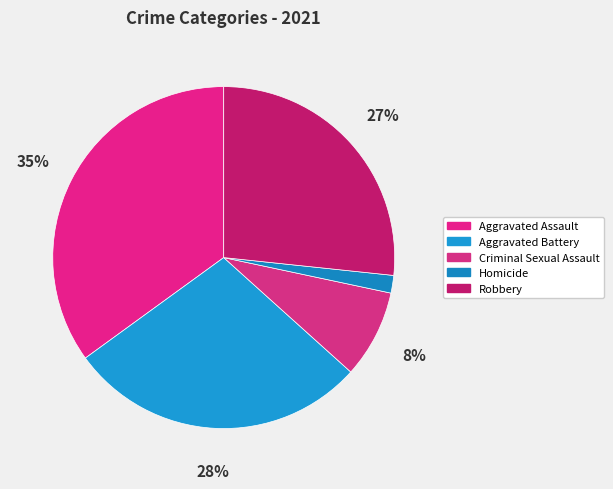

How many slices are in this pie chart?

5